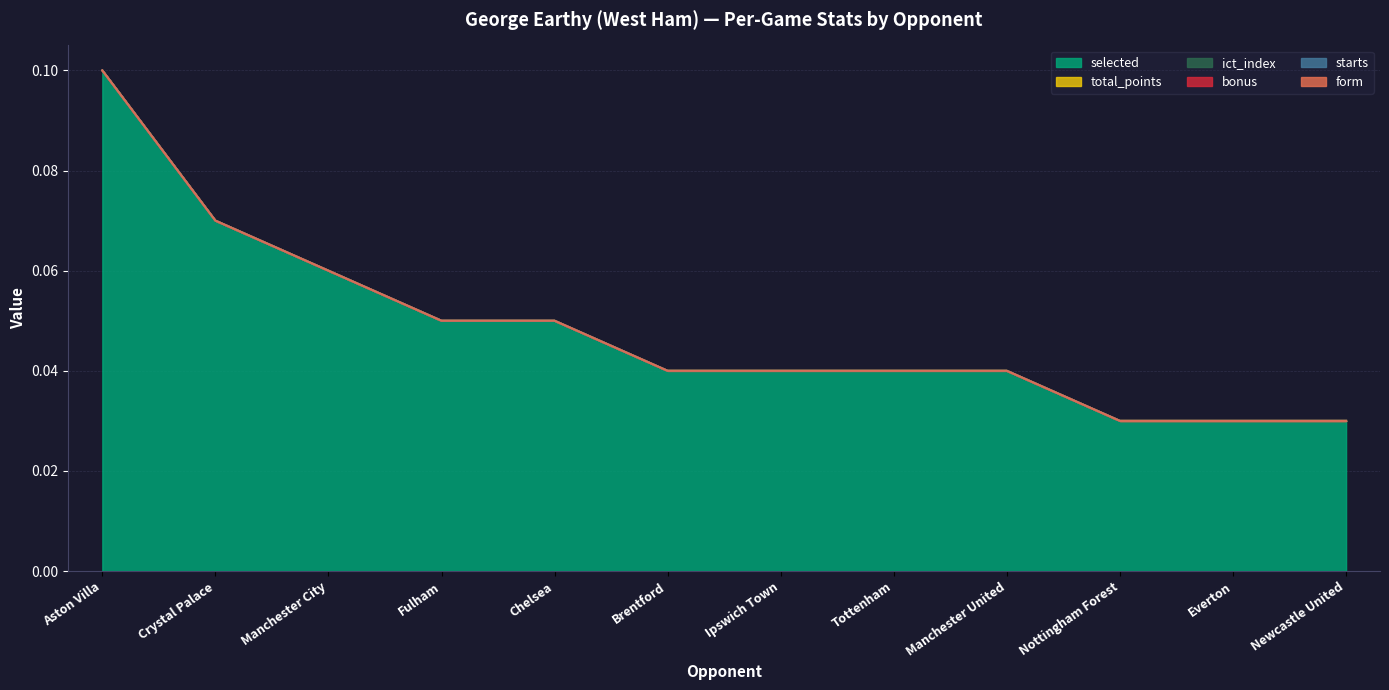

True or false: selected and bonus cross at least once.

False